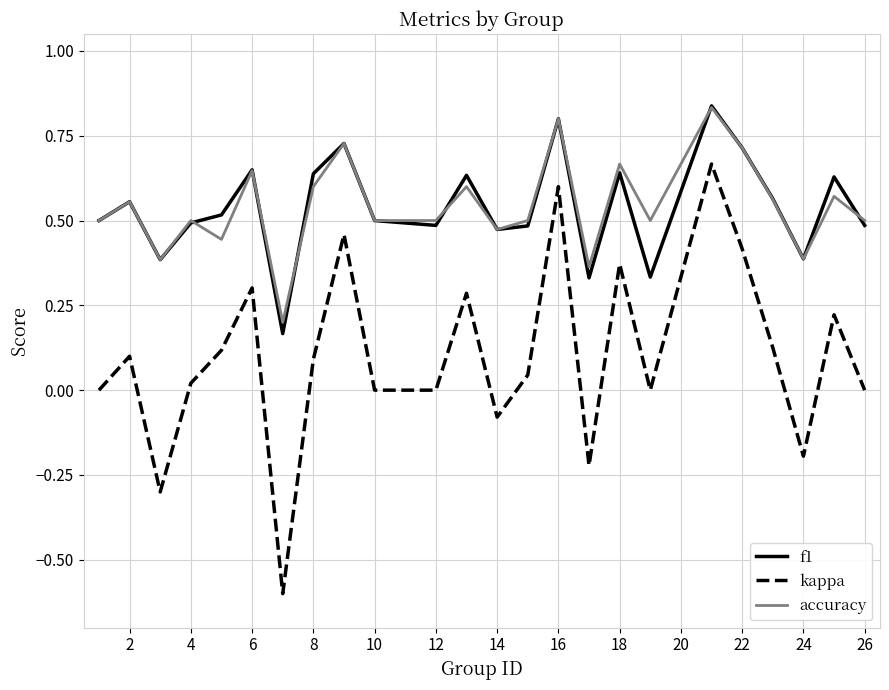

At how many categories does at least one series exceed 0?

24